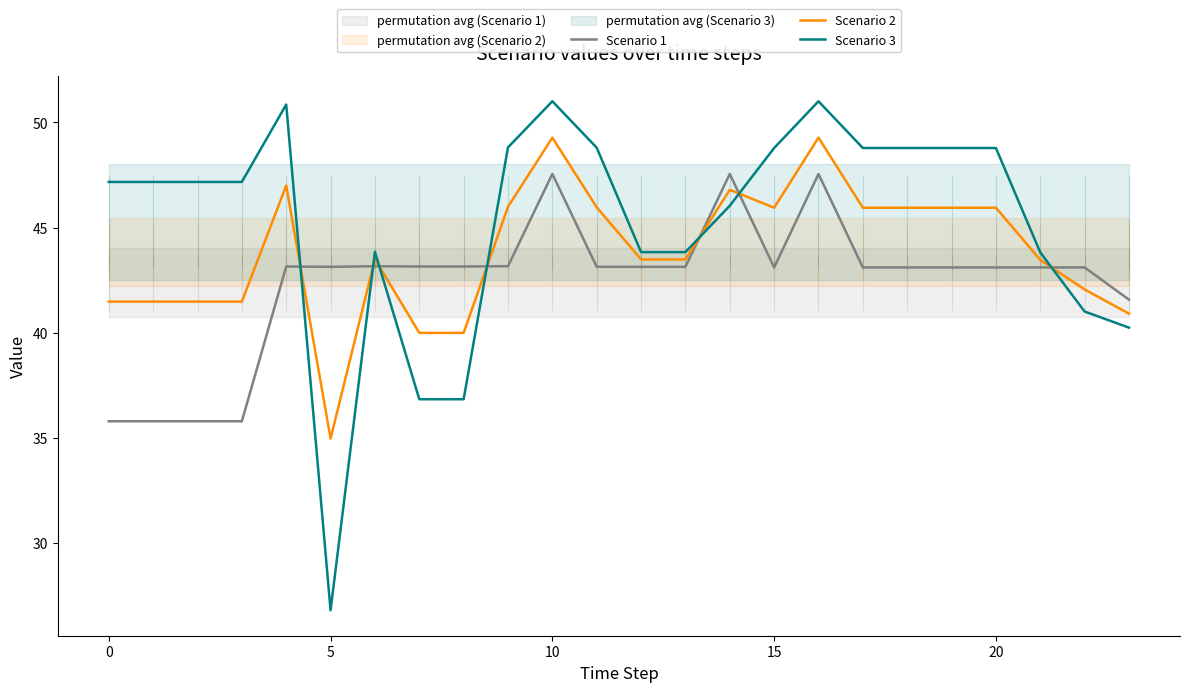

True or false: Scenario 2 and Scenario 1 cross at least once.

True